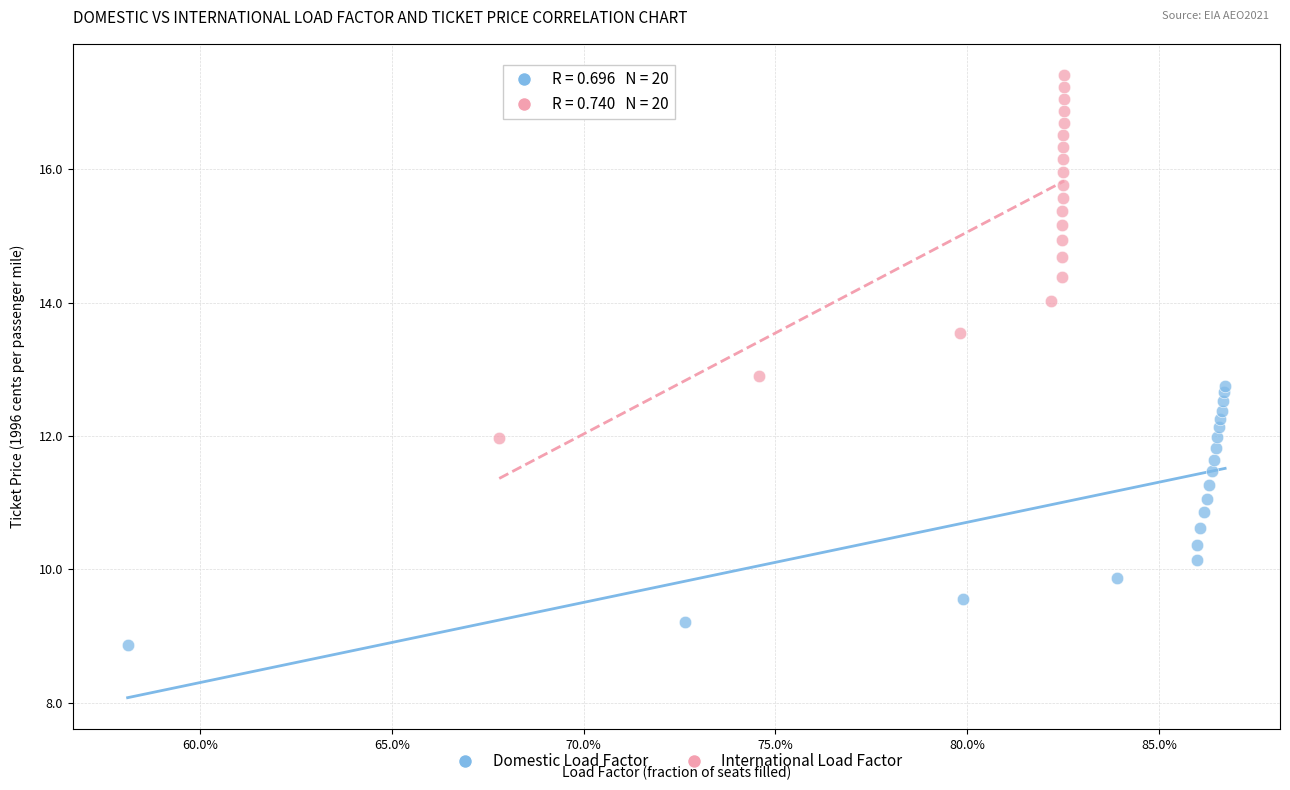

Which series reaches the maximum Y coordinate?

International Load Factor